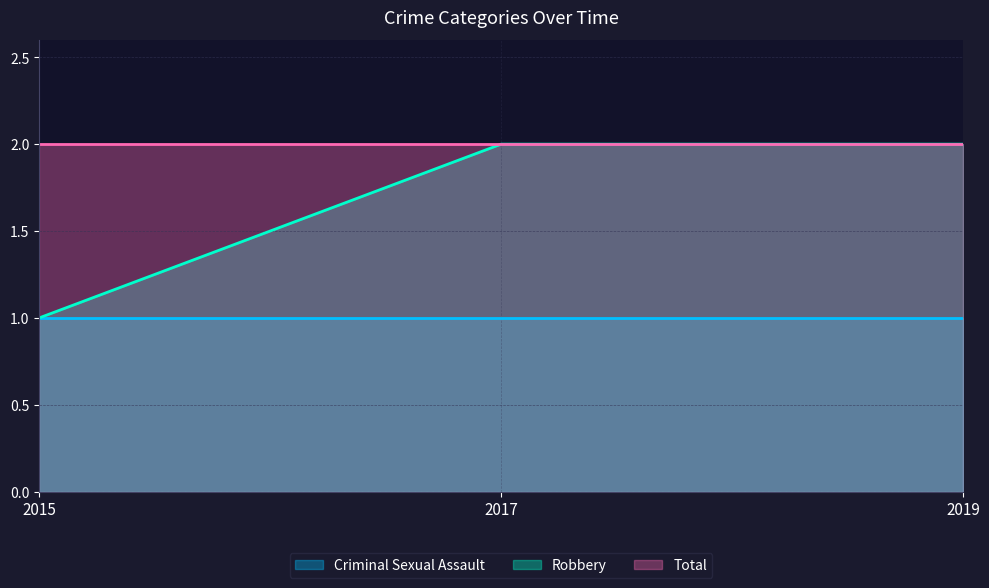

What is the sum of all Criminal Sexual Assault values?

3